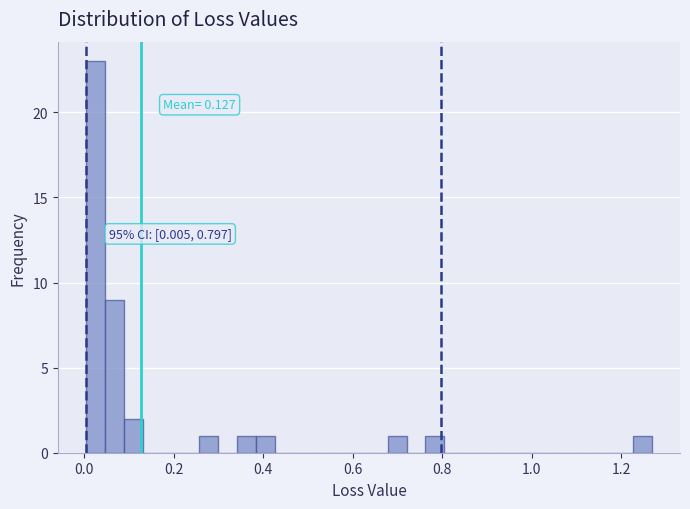

Read against the x-axis, roughly where is the centre of the tallest bar?

0.02